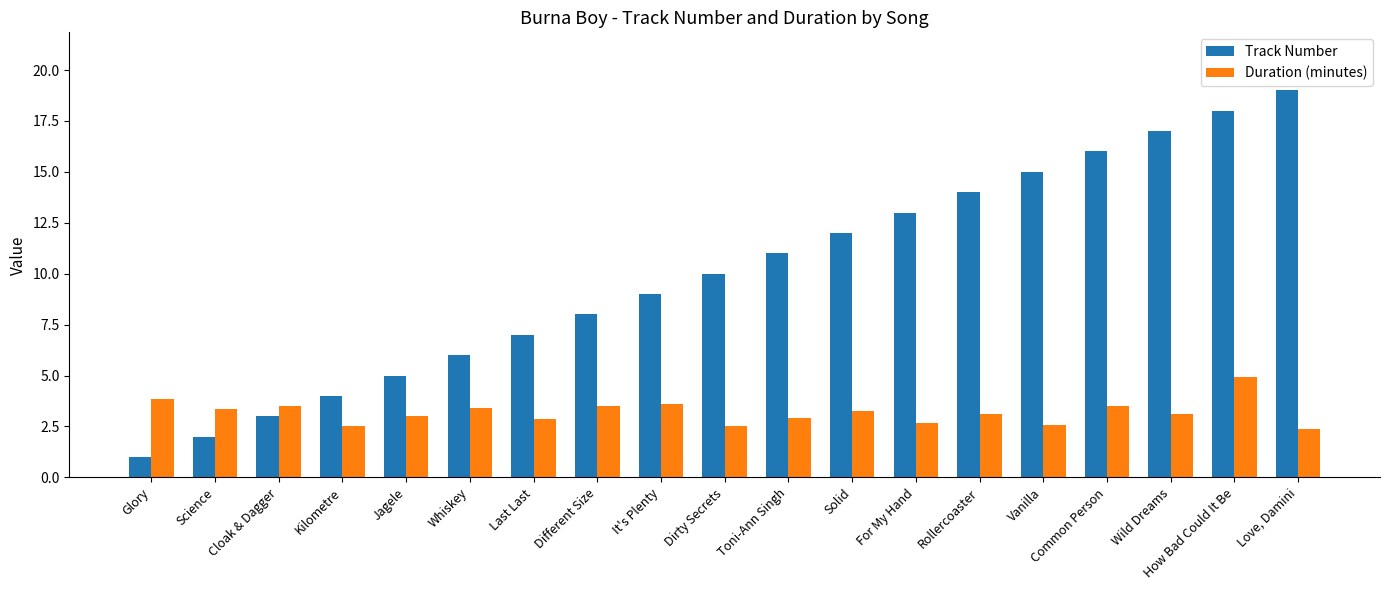

What is the minimum value shown in the chart?

1.0